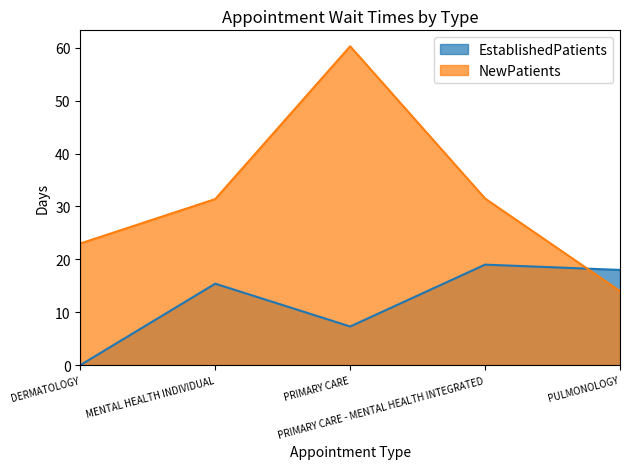

What is the total value across all series at PRIMARY CARE?

67.6